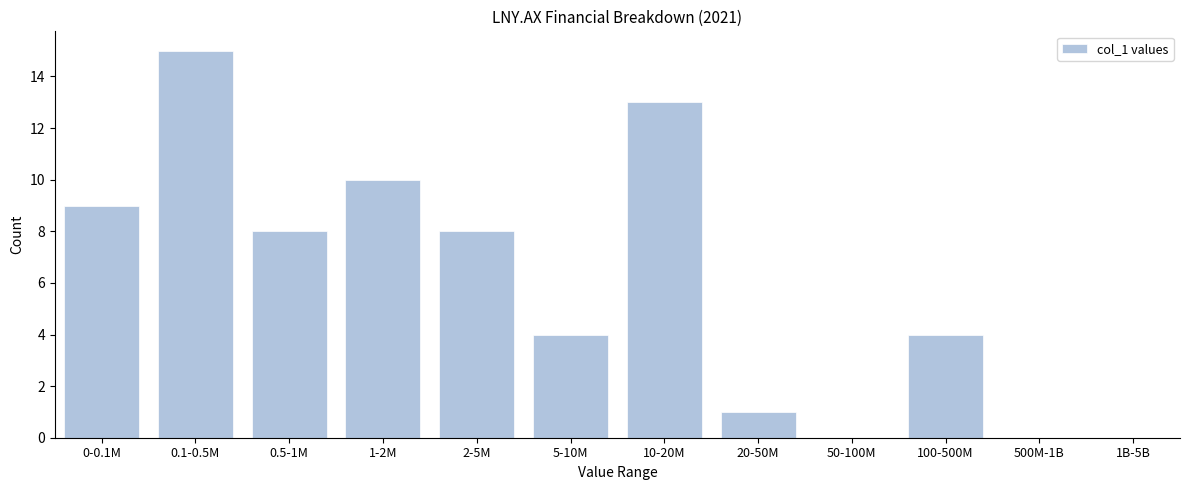

Reading left to right, extract all data points from this chart.

0-0.1M=9	0.1-0.5M=15	0.5-1M=8	1-2M=10	2-5M=8	5-10M=4	10-20M=13	20-50M=1	50-100M=0	100-500M=4	500M-1B=0	1B-5B=0